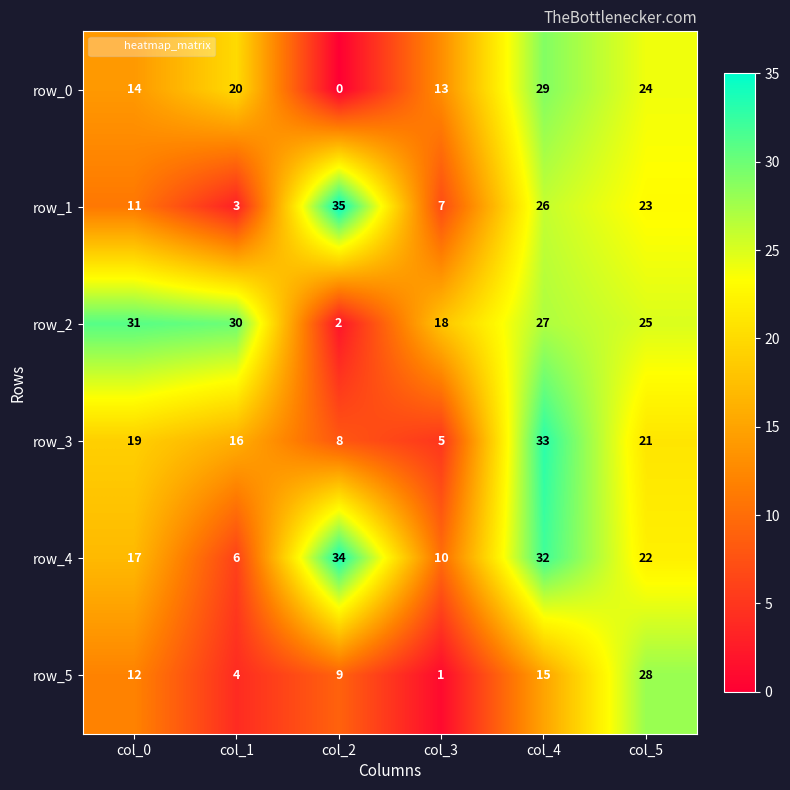

What is the total value across all series at col_0?

104